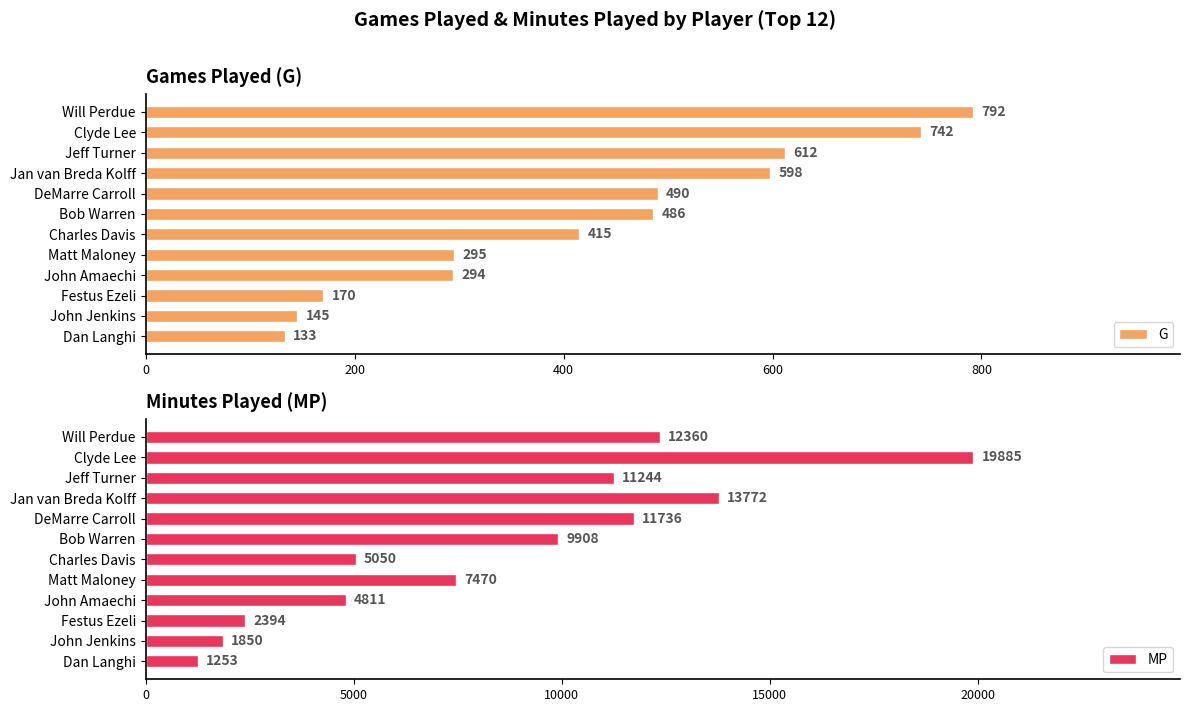

What is the sum of the MP values at Jeff Turner and Will Perdue?

23604